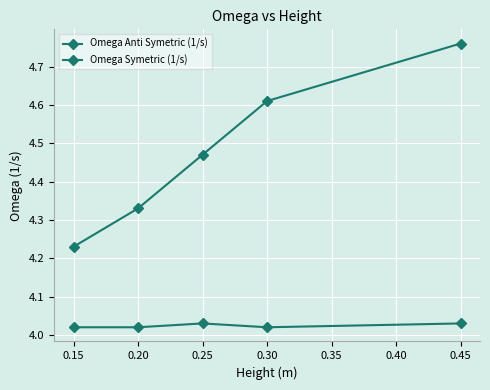

True or false: Omega Symetric (1/s) and Omega Anti Symetric (1/s) cross at least once.

False